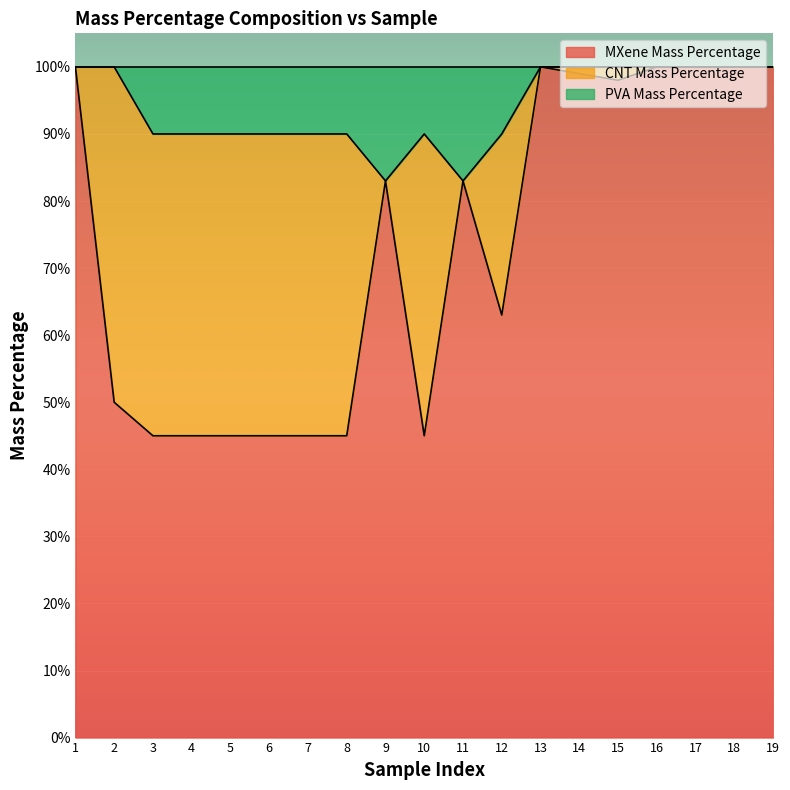

True or false: MXene Mass Percentage and PVA Mass Percentage cross at least once.

False